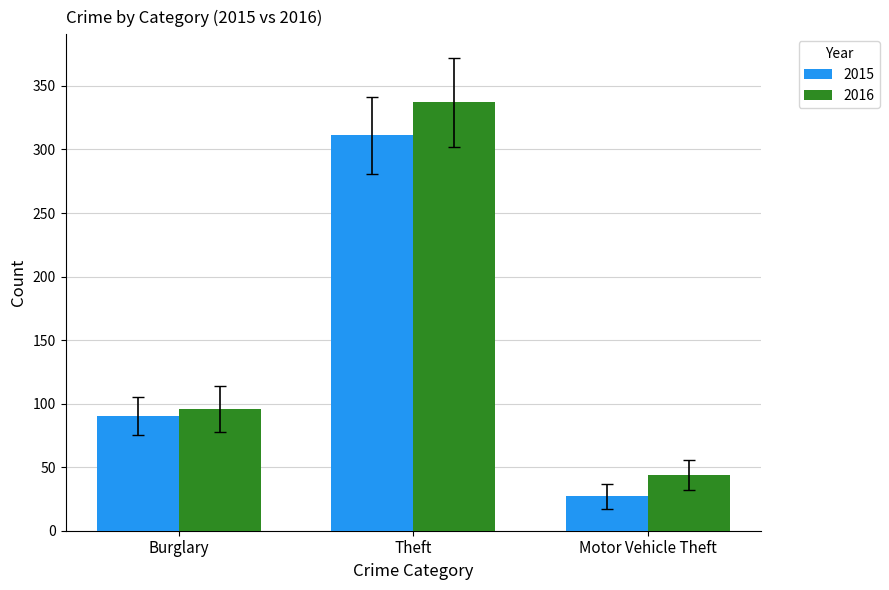

List the series in order of their peak value, lowest first.

2015, 2016